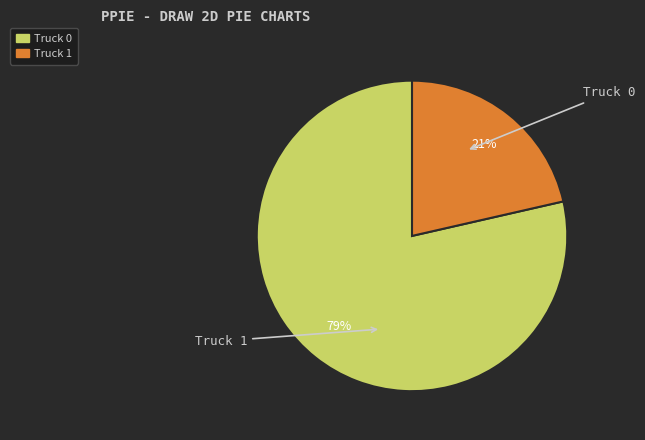

Is it true that Truck 0 is 92% of the pie?

False